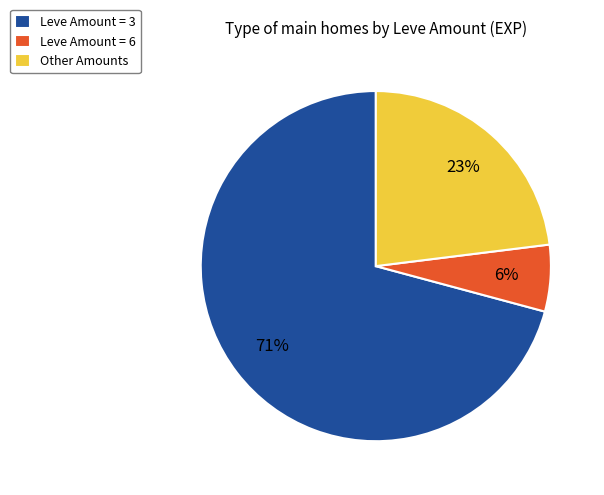

True or false: Other Amounts accounts for 23% of the total.

True